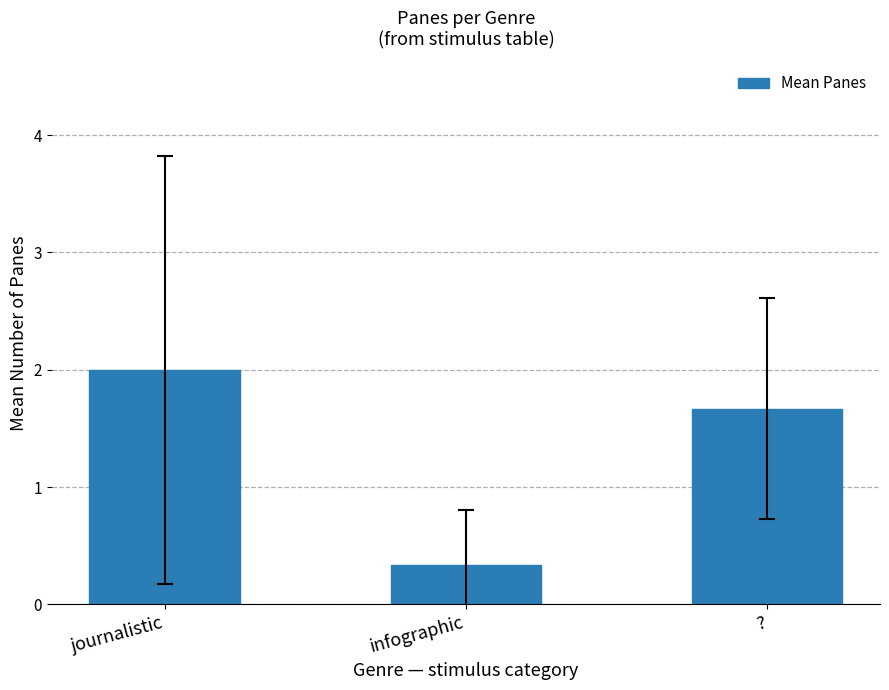

Reading right to left, extract all data points from this chart.

?=1.7	infographic=0.3	journalistic=2.0